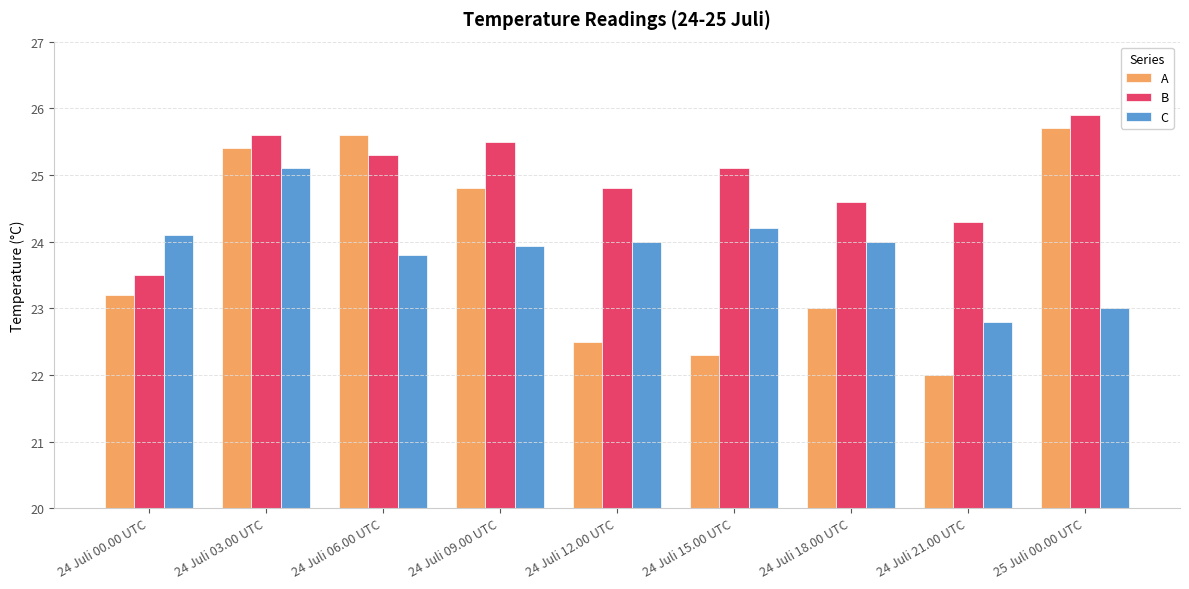

What is the label of the 8th bar from the right?

24 Juli 03.00 UTC